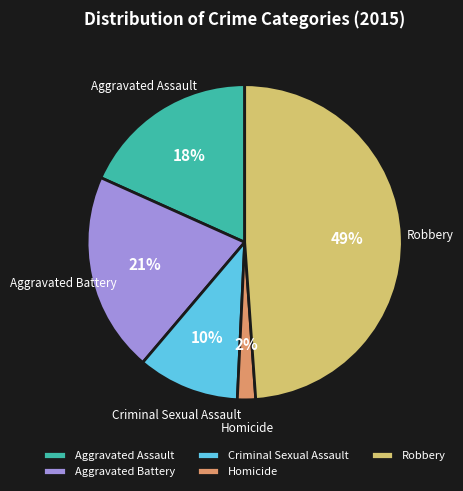

Which has a higher value, Criminal Sexual Assault or Aggravated Battery?

Aggravated Battery